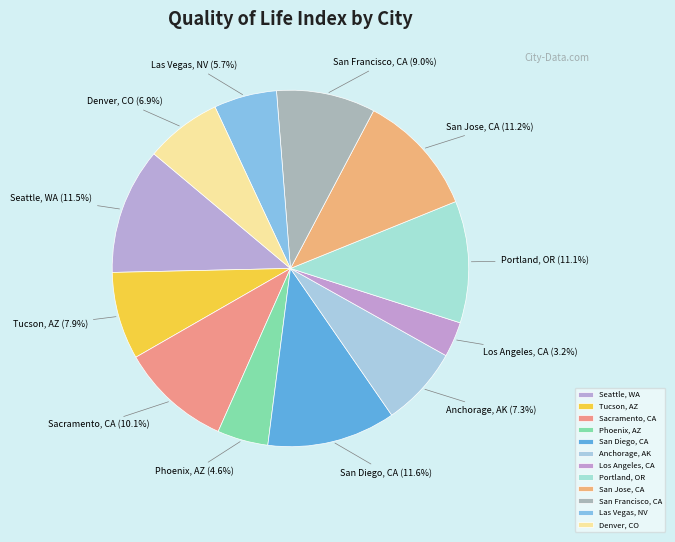

What is the smallest slice in the pie chart?

Los Angeles, CA